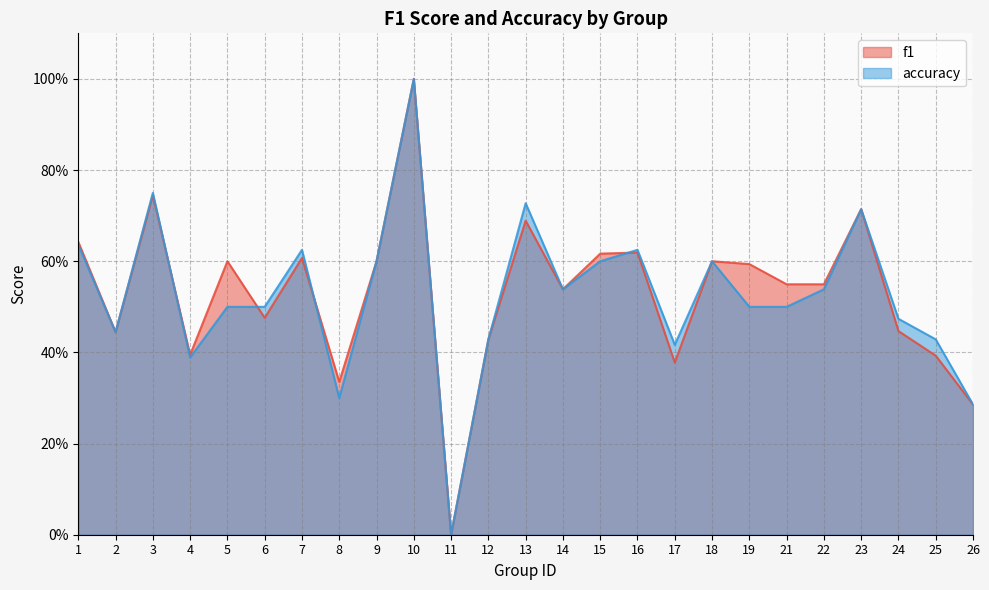

Does the chart display data point markers on the line(s)?

No